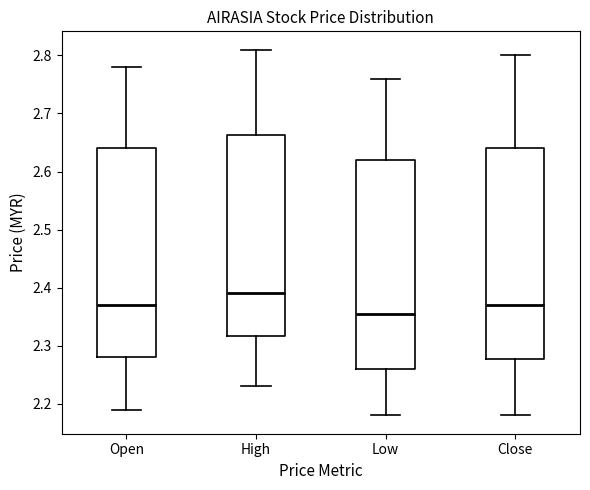

Which box has the lowest median line?

Low